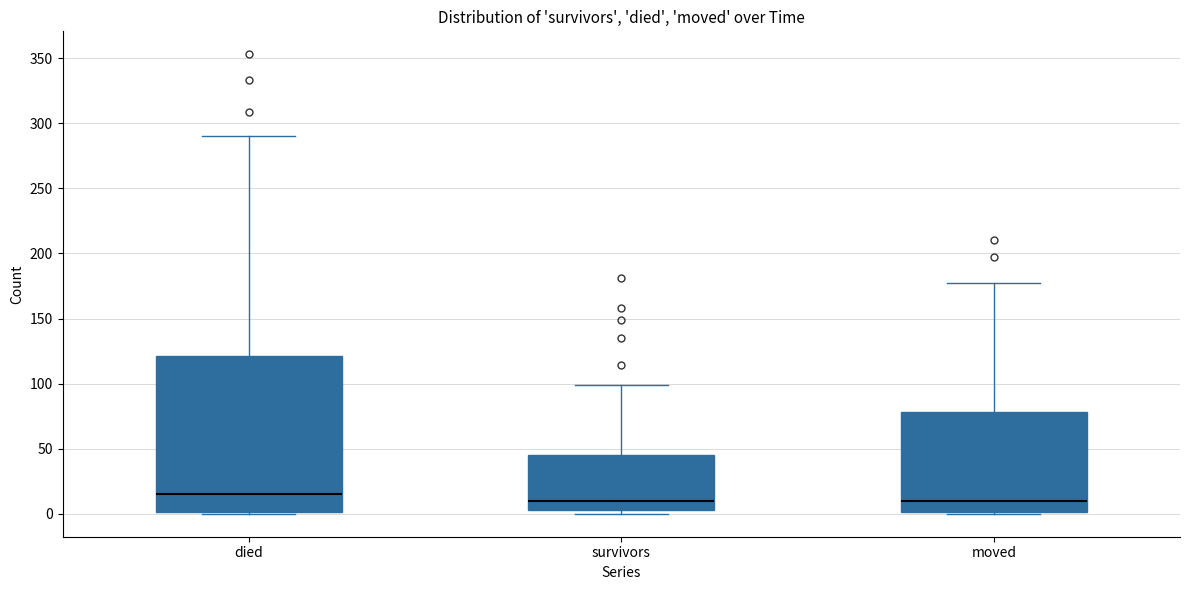

Comparing the boxes themselves (not the whiskers), which one is the tallest?

died